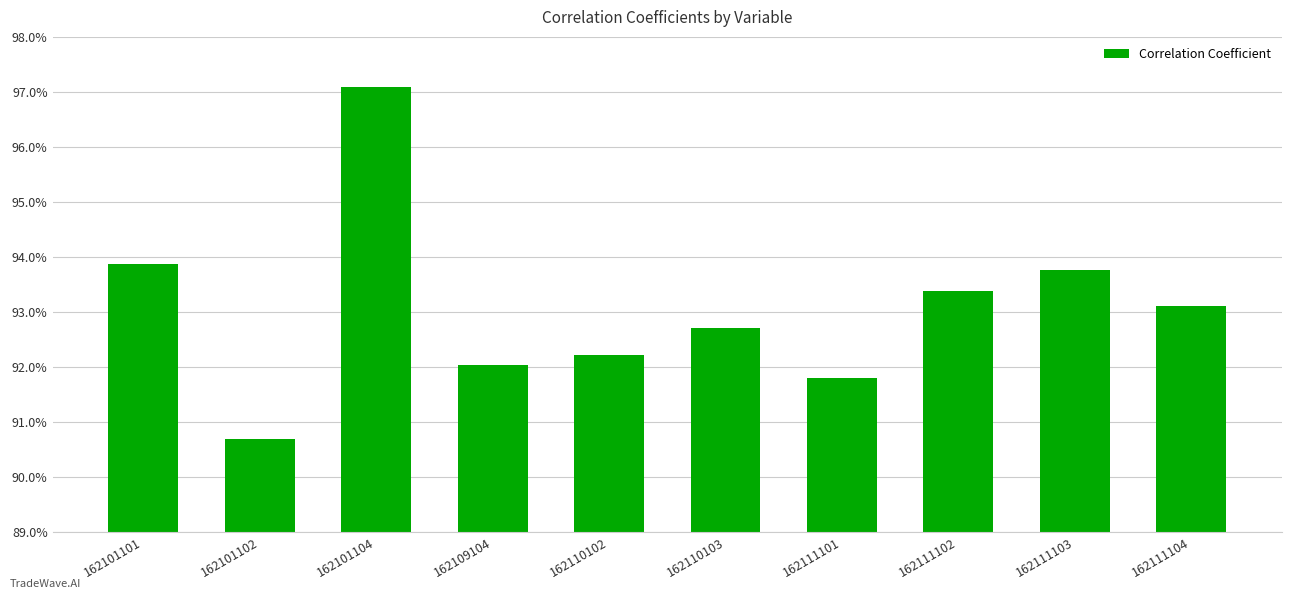

What is the value of the 2nd bar from the left?

0.9